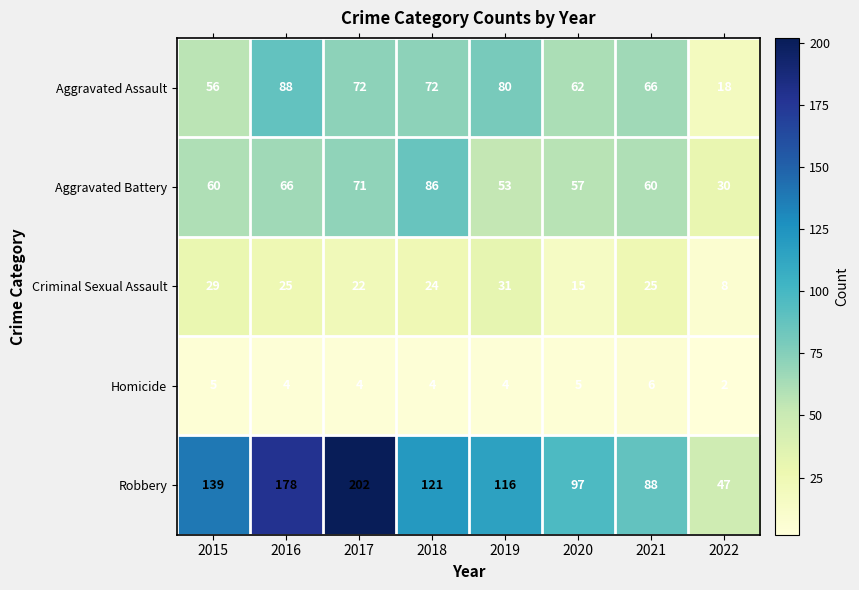

True or false: Aggravated Battery has a value of 115 at 2017.

False